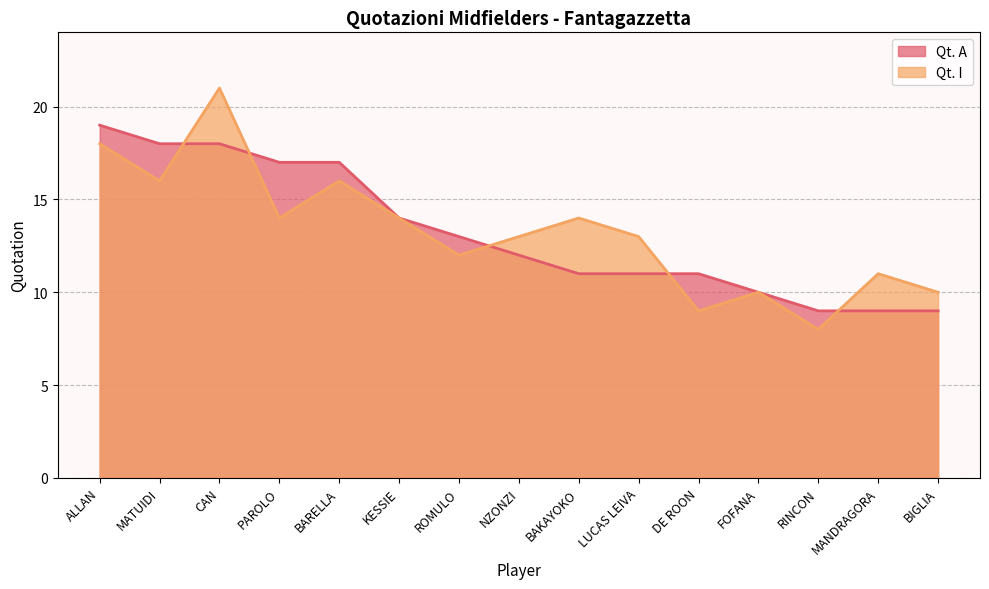

What are all the series names shown in the legend?

Qt. A, Qt. I